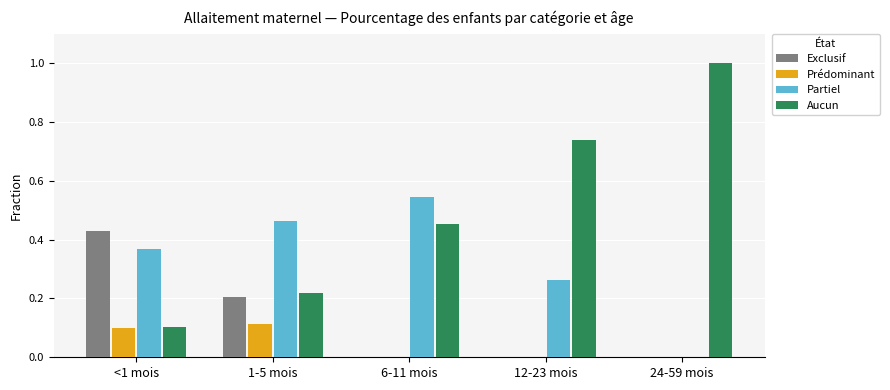

Is the value of Partiel at 24-59 mois greater than the value of Aucun at 12-23 mois?

No